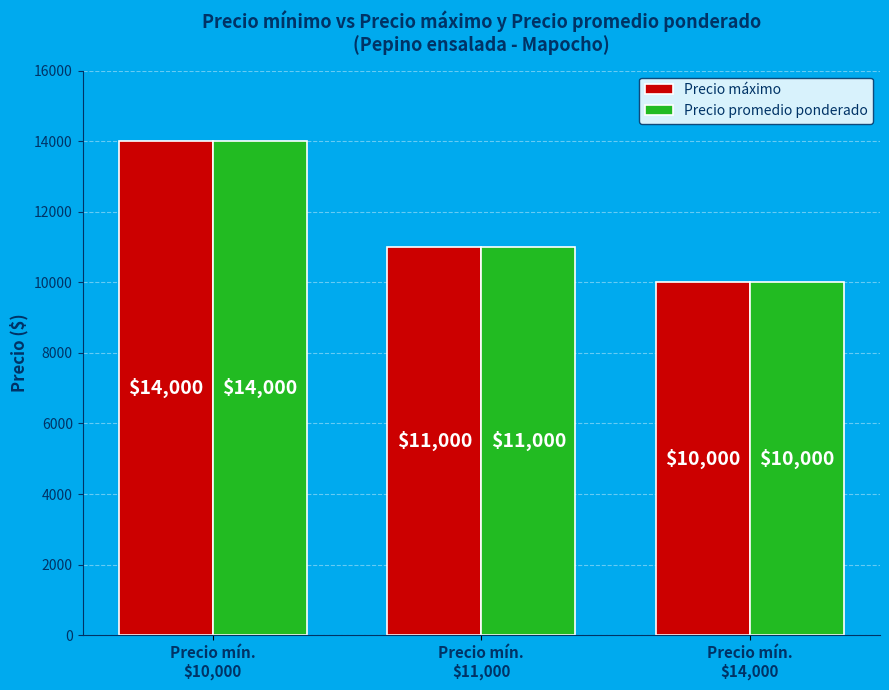

What is the minimum value for Precio promedio ponderado?

10000